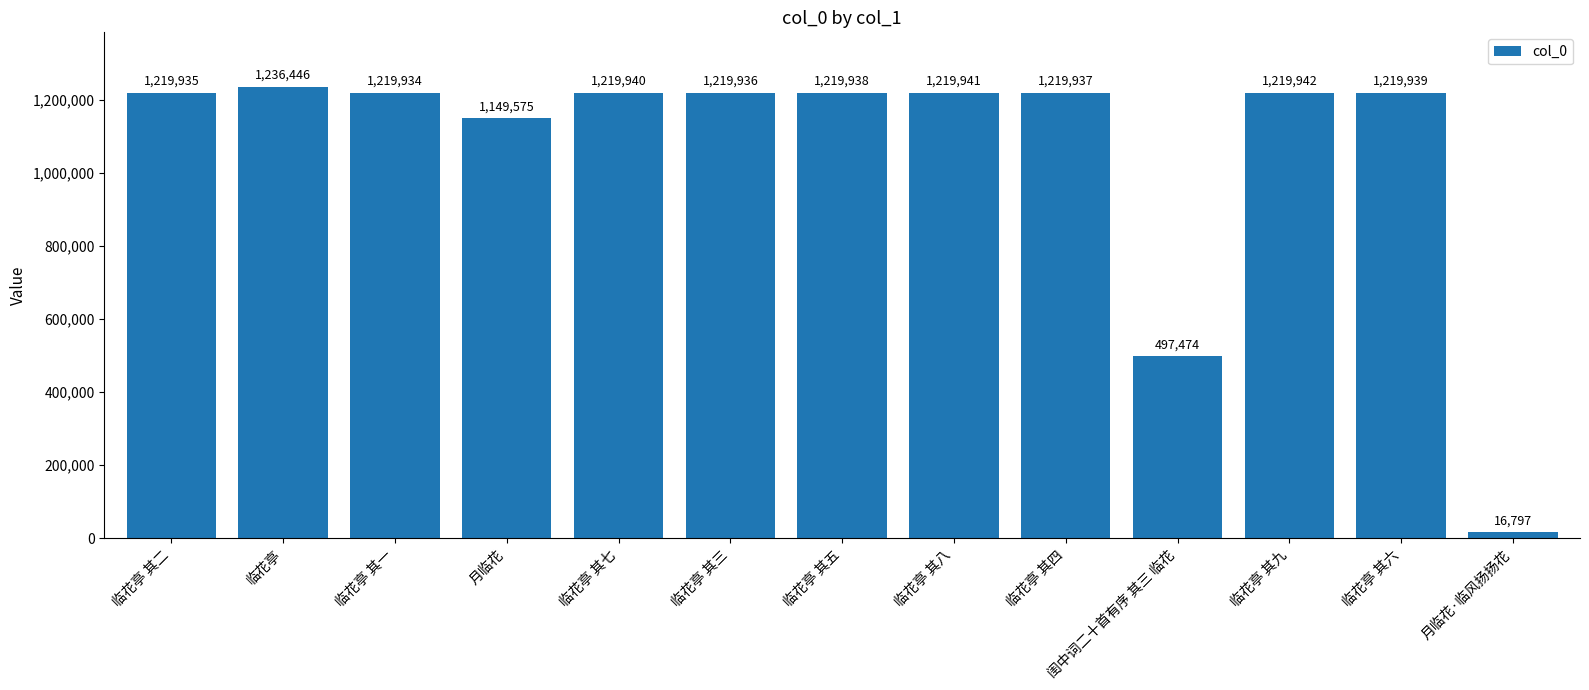

True or false: the data shows 1219938 at 临花亭 其五.

True